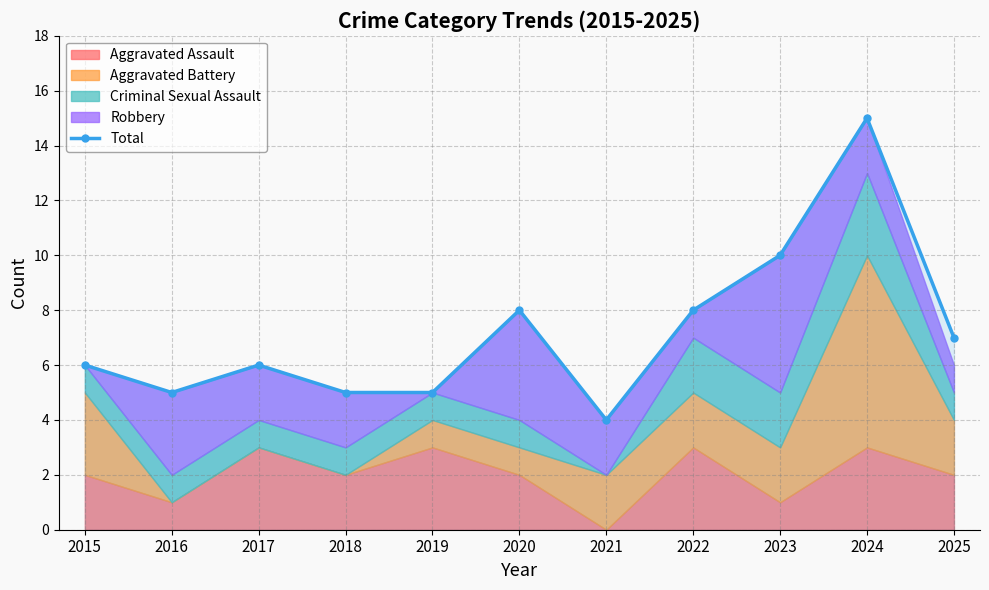

What is the ratio of the value at 2015 to the value at 2023?

0.6